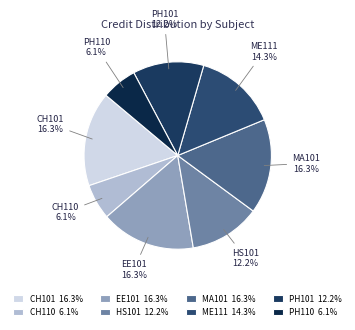

To the nearest percent, what is the combined percentage of HS101 and CH101?

29%